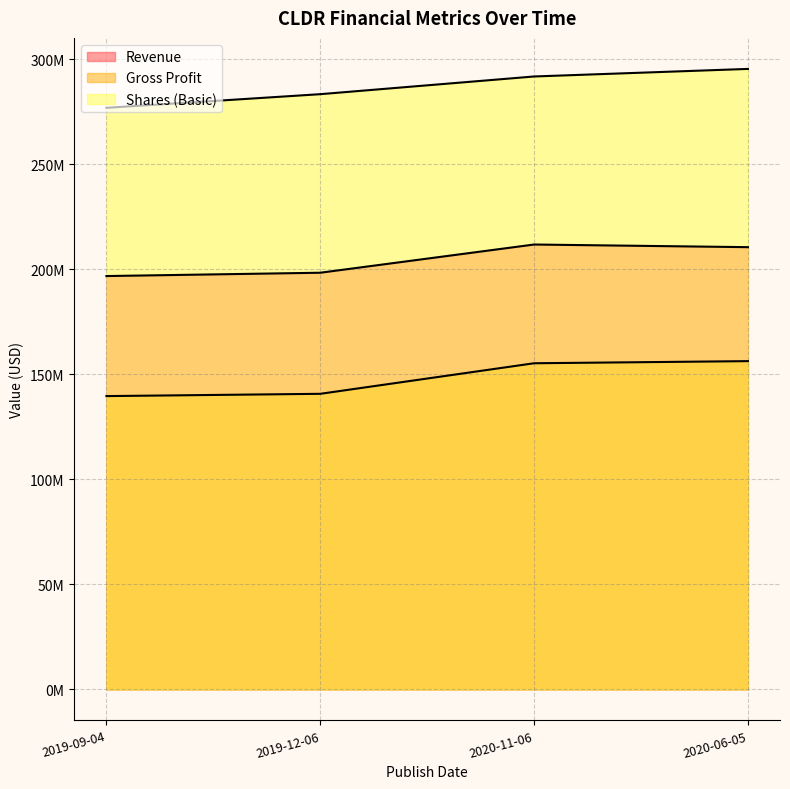

Between 2019-12-06 and 2020-11-06, which series saw the biggest shift?

Gross Profit